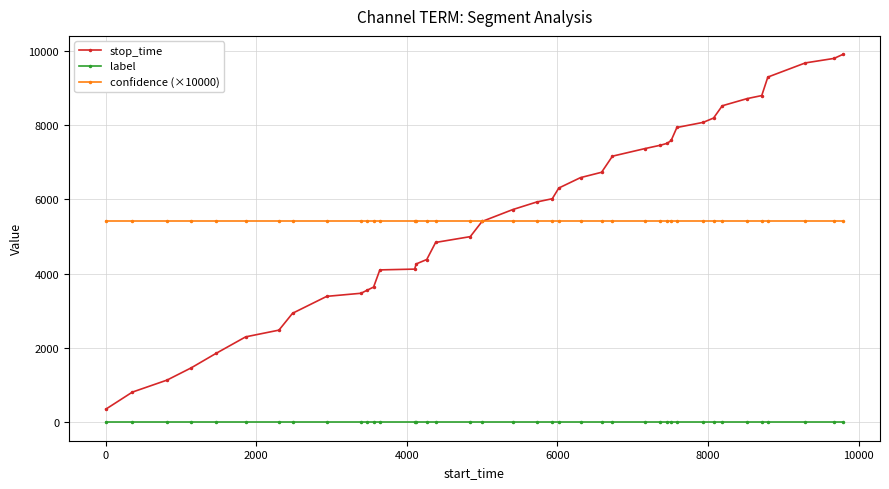

What are all the series names shown in the legend?

stop_time, label, confidence (×10000)